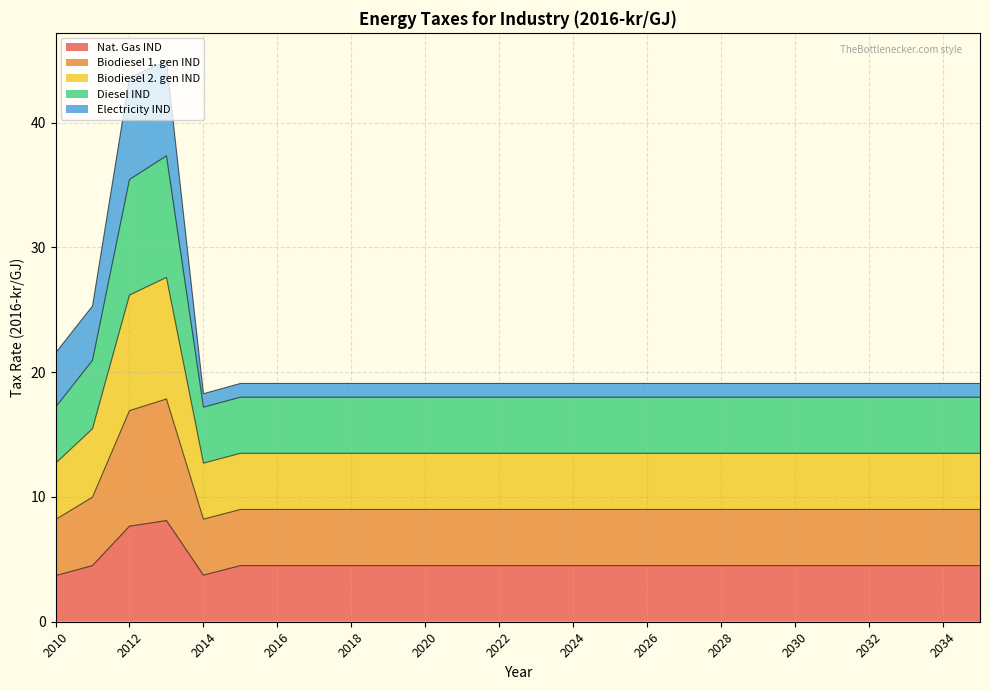

How many data points in Biodiesel 2. gen IND are above 13?

24